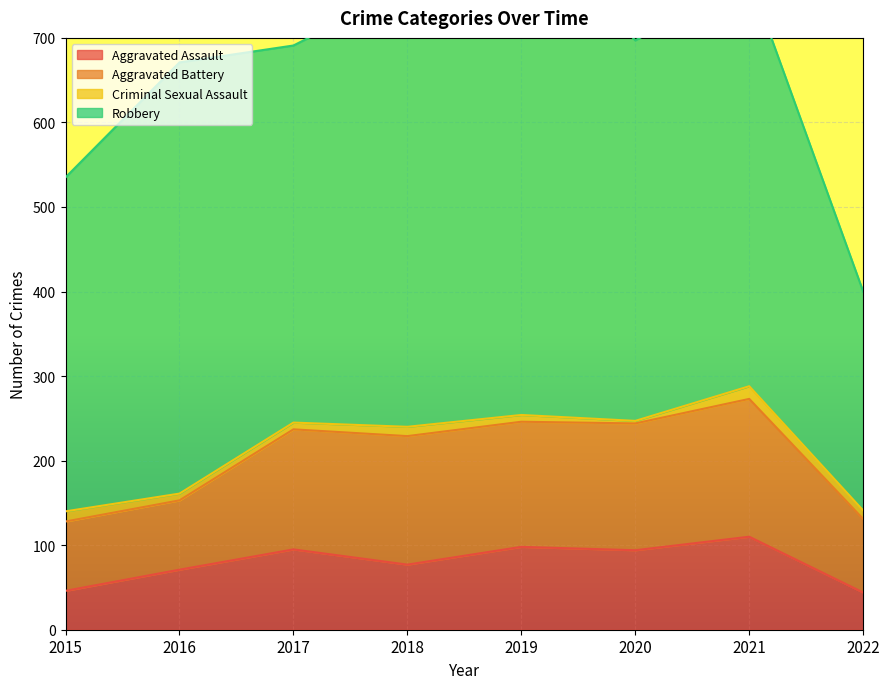

Which series changed the most between 2020 and 2021?

Robbery